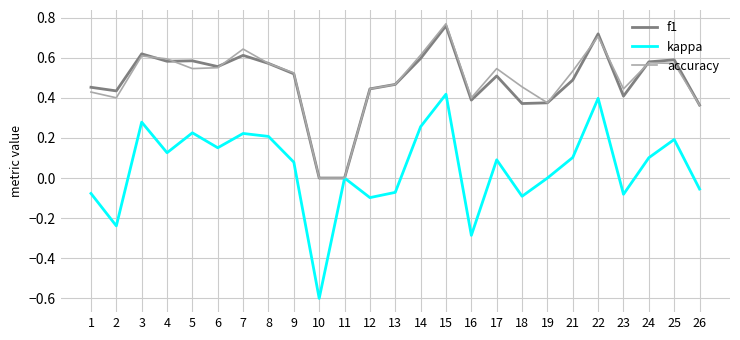

Is it true that accuracy equals 0.5 at 13?

True